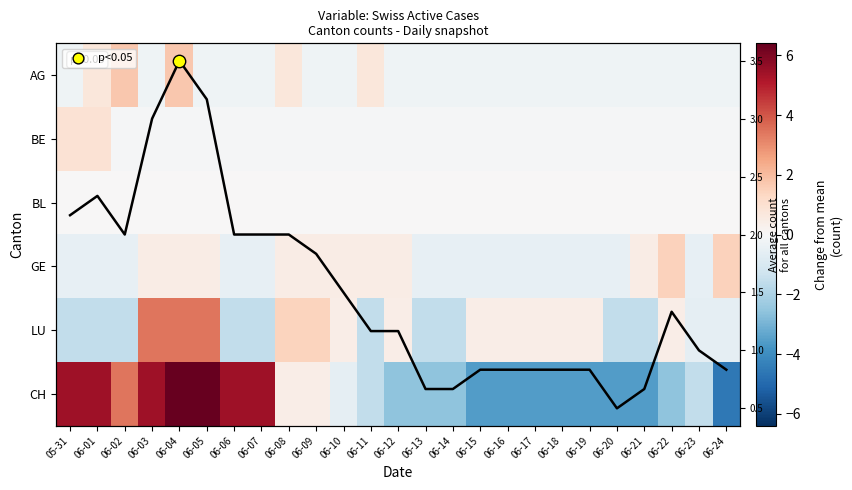

Read the LU value at 06-05.

3.4